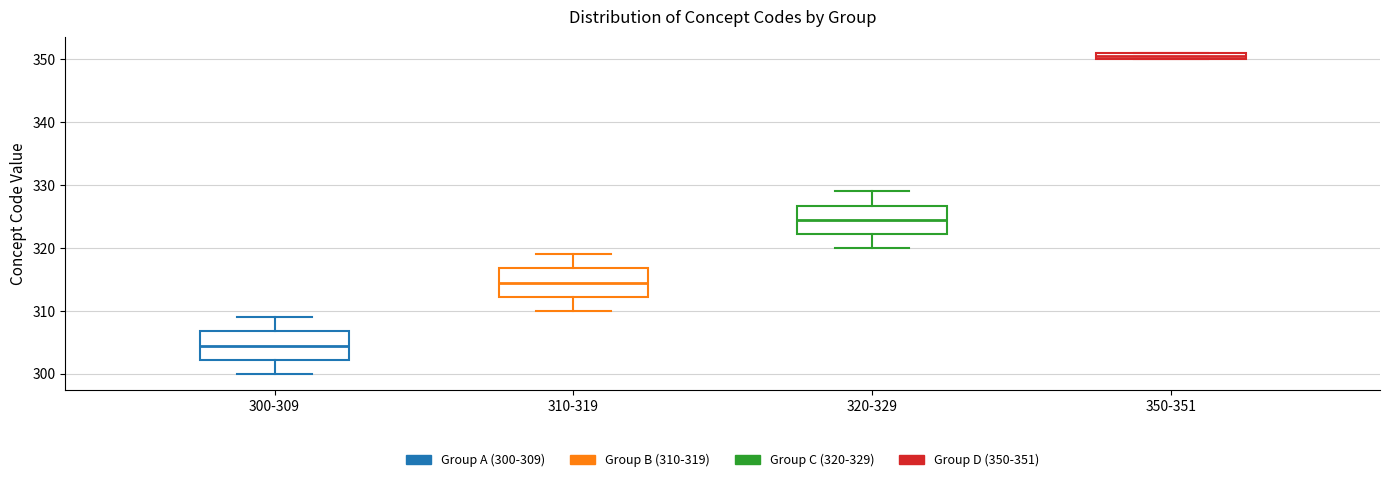

Where is the lower edge of the box for 300-309 on the y-axis? The values are not printed on the chart, so give them approximately, as read against the axis.

302